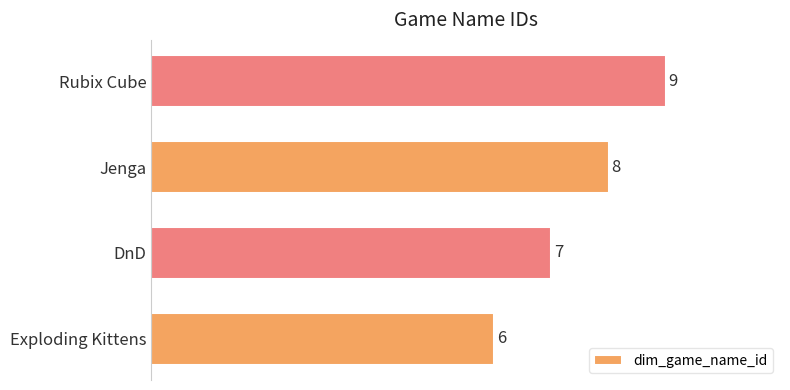

What is the smallest value displayed?

6